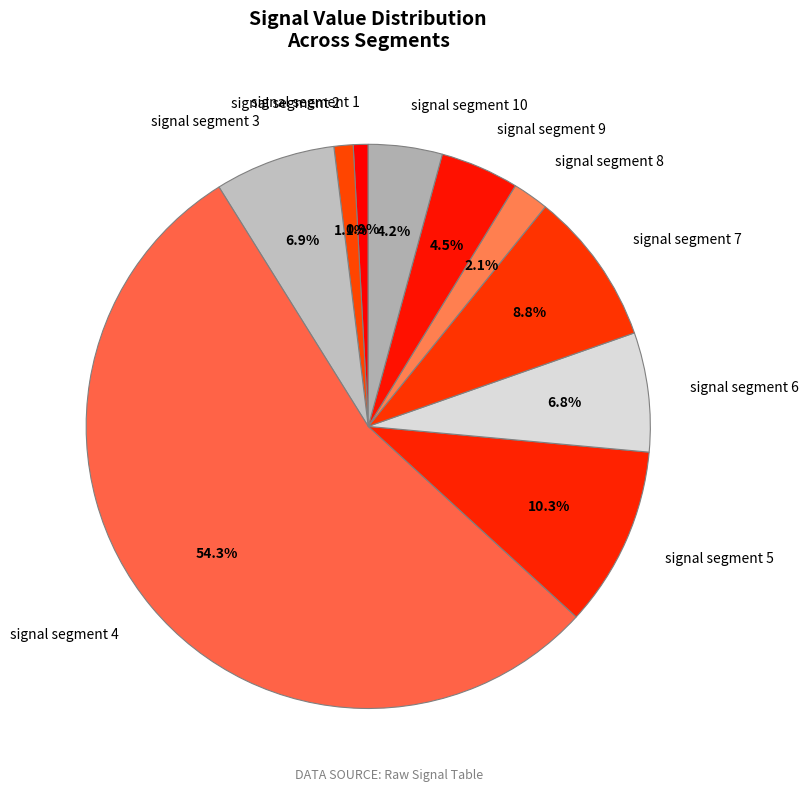

Do signal segment 2 and signal segment 1 together represent more than half of the pie?

No